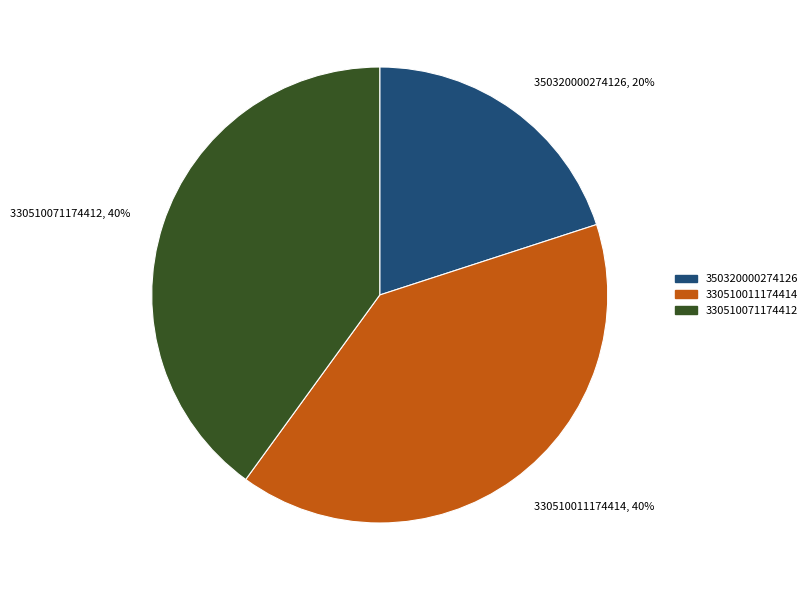

Which has a higher value, 330510071174412 or 350320000274126?

330510071174412